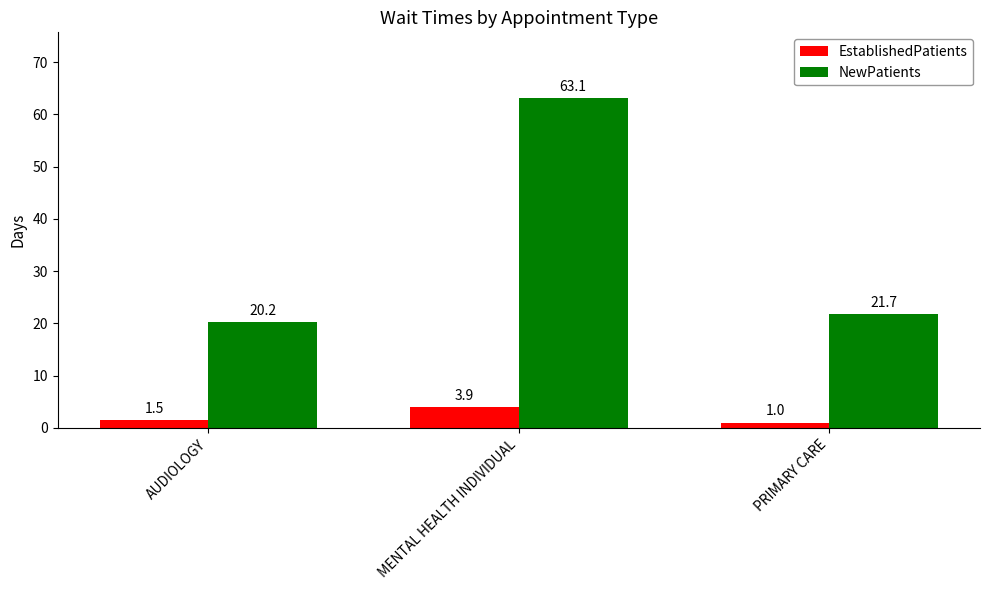

Reading right to left, extract all data points from this chart.

EstablishedPatients: 1.0	3.9	1.5
NewPatients: 21.7	63.1	20.2